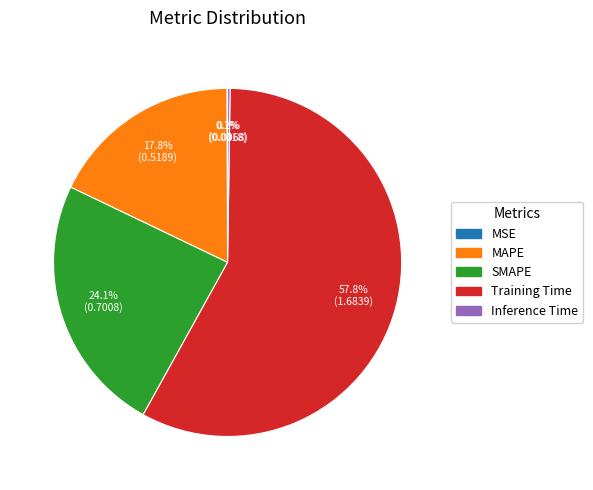

Between SMAPE and MAPE, which is larger?

SMAPE